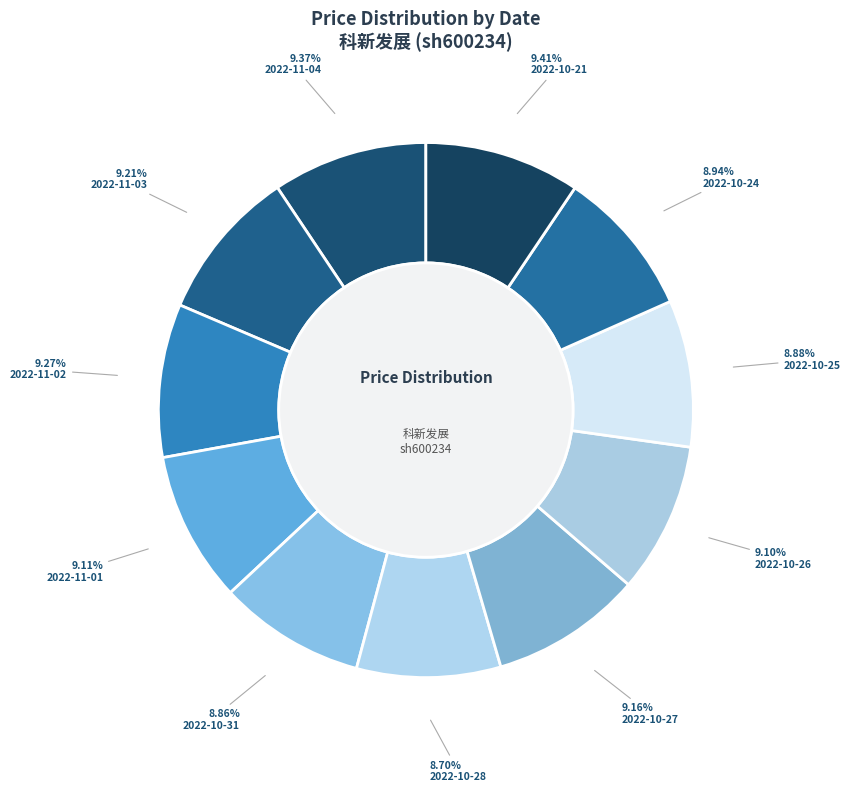

Combined, do 2022-10-21 and 2022-10-28 account for over 50%?

No